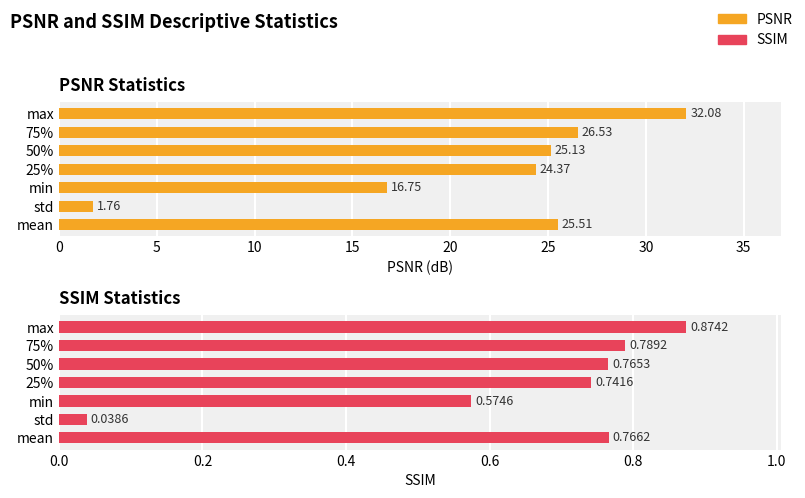

Reading left to right, what are all the values shown in this chart?

PSNR: 25.5	1.8	16.7	24.4	25.1	26.5	32.1
SSIM: 0.8	0.0	0.6	0.7	0.8	0.8	0.9